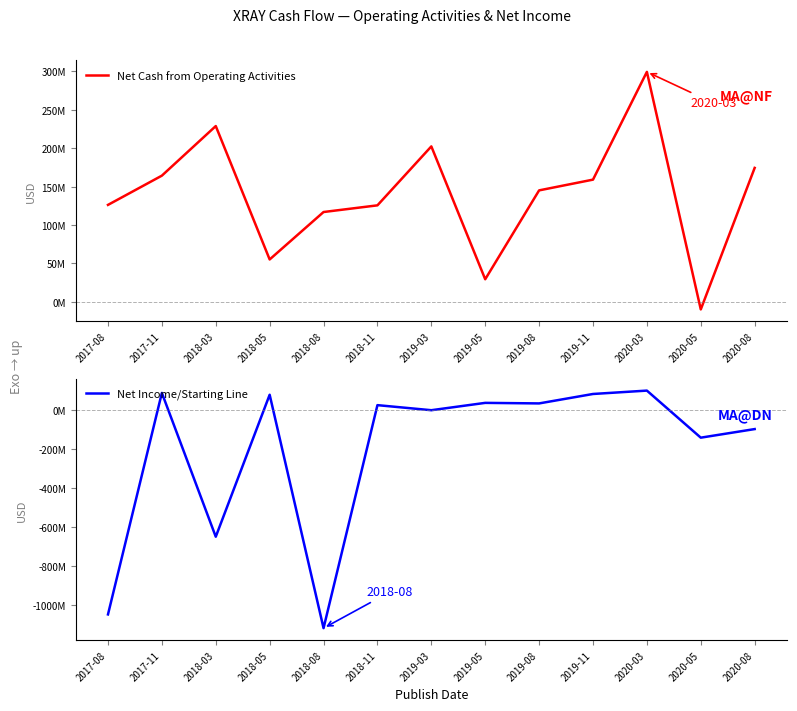

How many values in the Net Cash from Operating Activities series exceed 145100000?

6